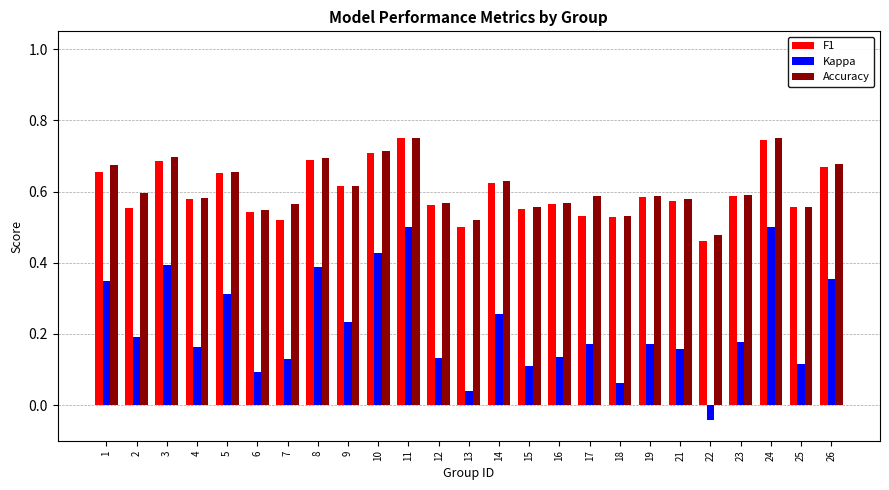

Is the value of Accuracy at 14 greater than the value of F1 at 16?

Yes